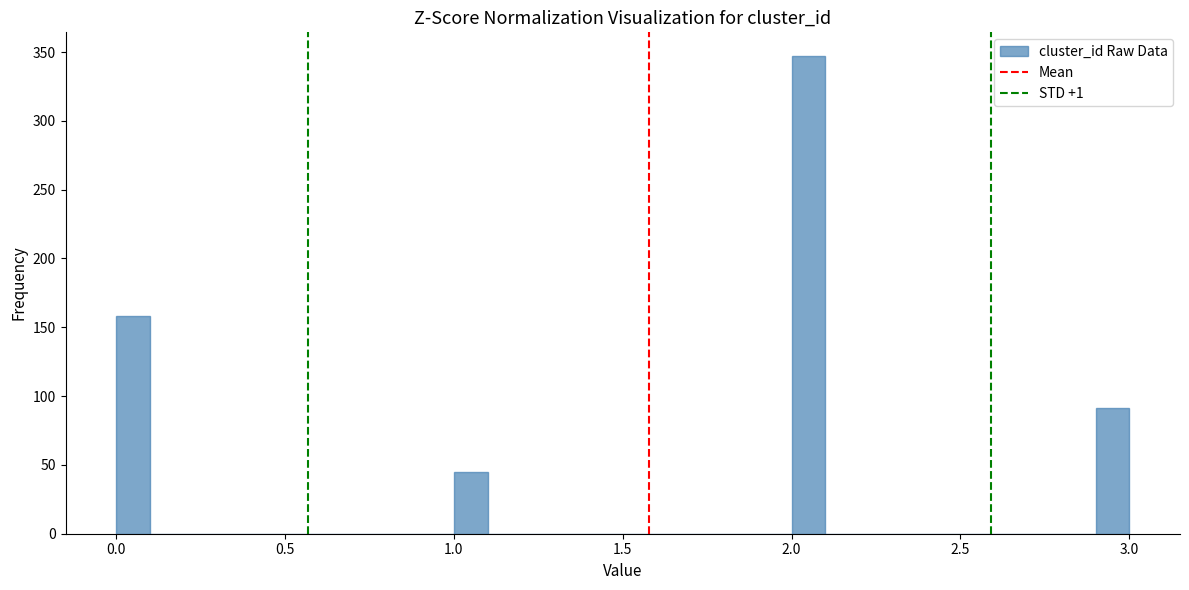

Read against the x-axis, roughly where is the centre of the tallest bar?

2.05